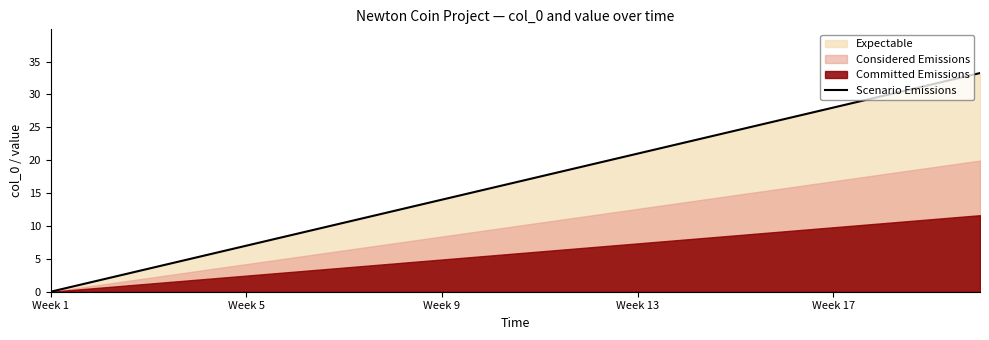

How many categories are shown in the chart?

20